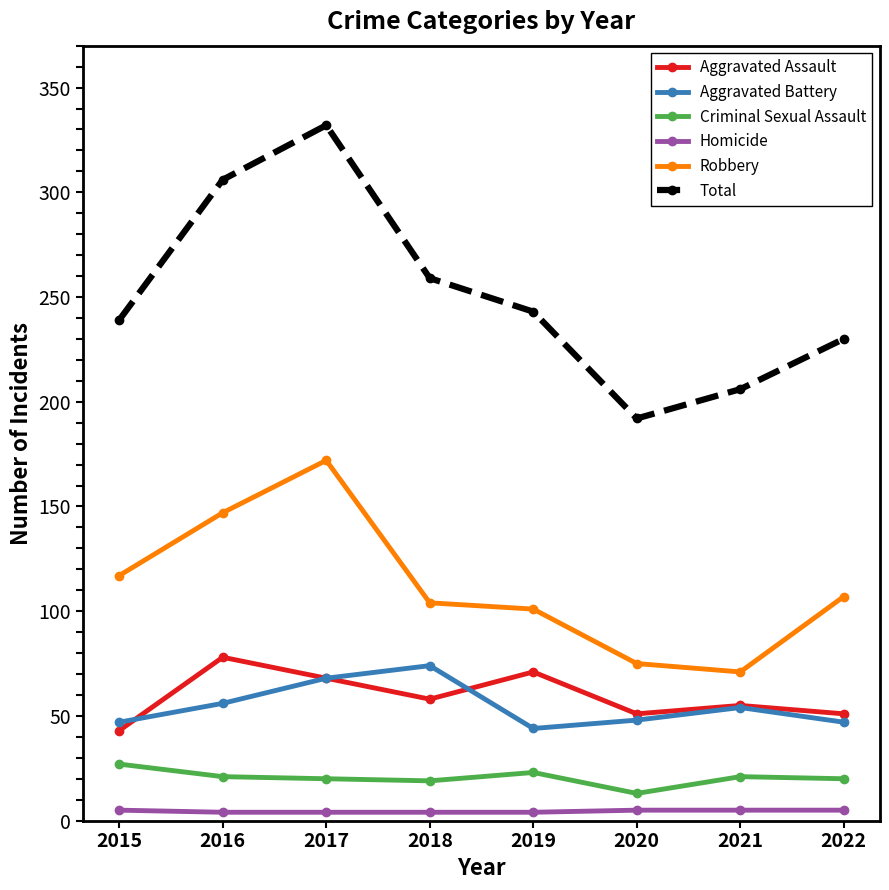

What is the total value across all series at 2017?

664